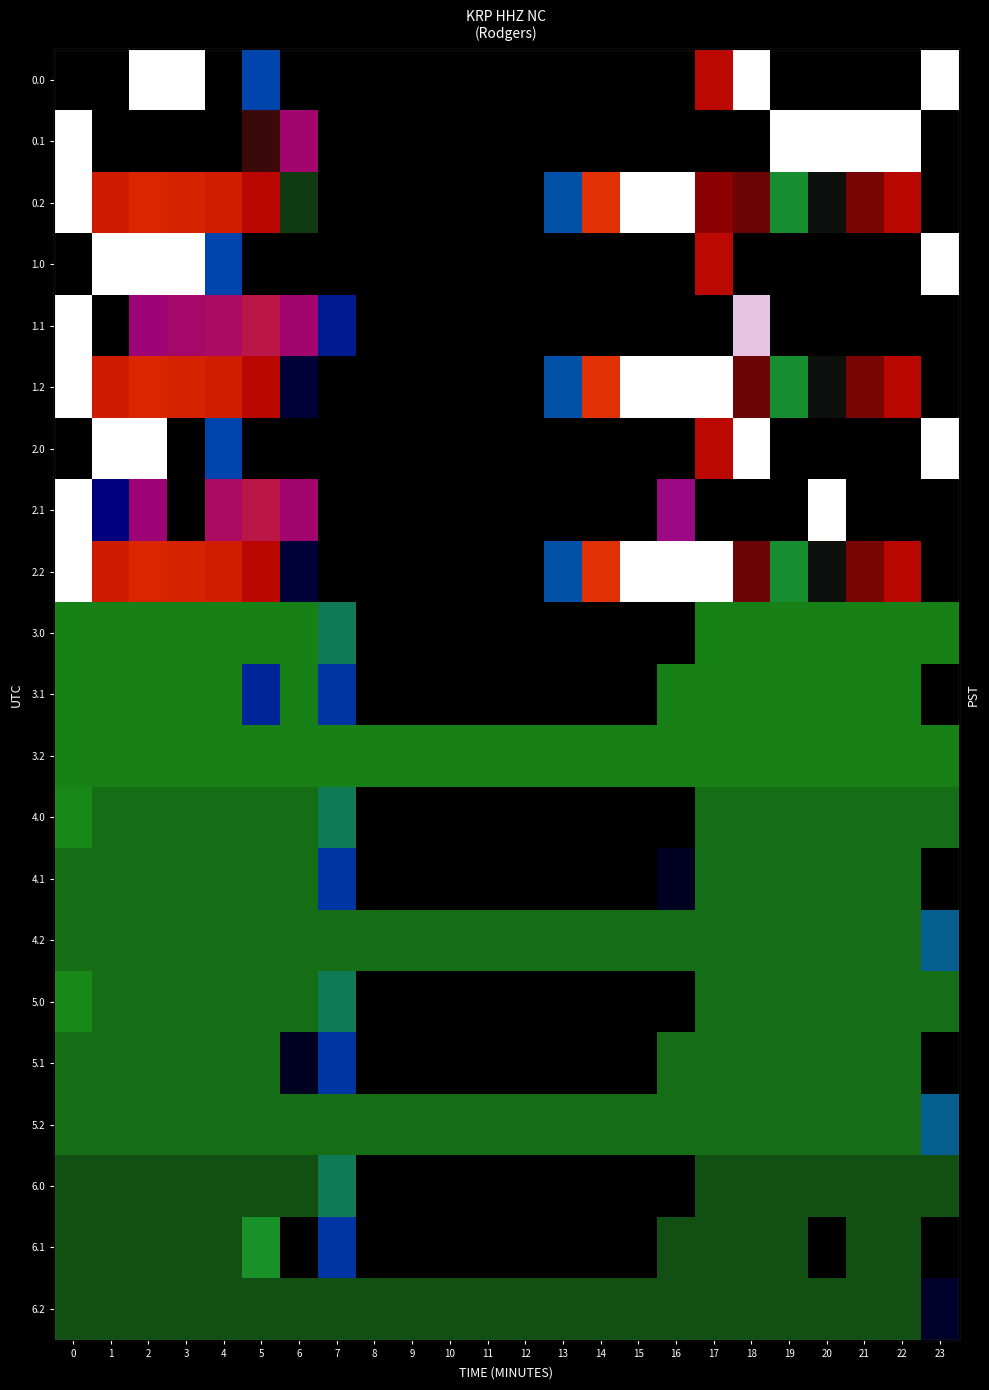

What is the sum of the 0.2 values at 5 and 2?

533.7